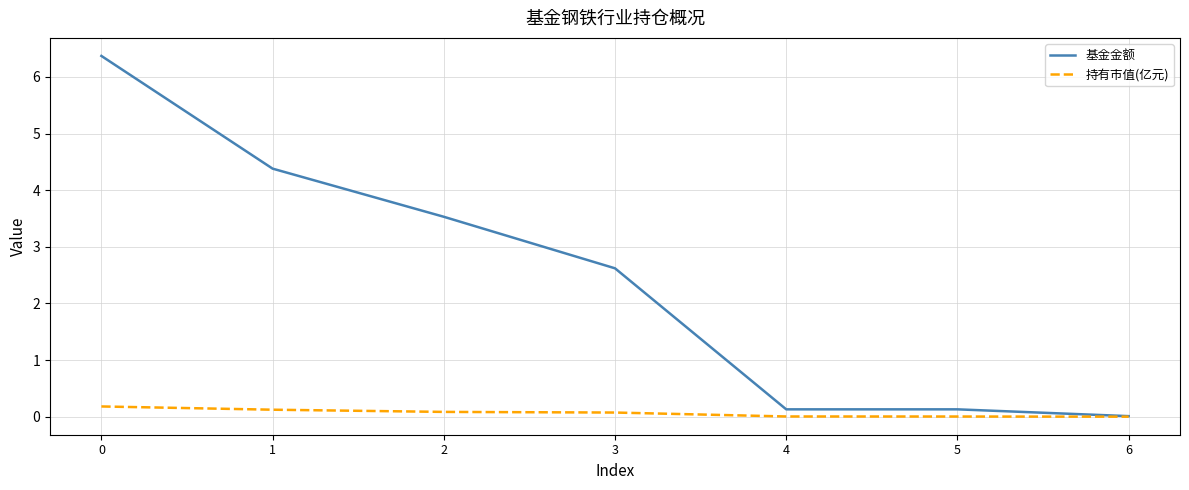

The 基金金额 series shows 4.4 at 1. True or false?

True